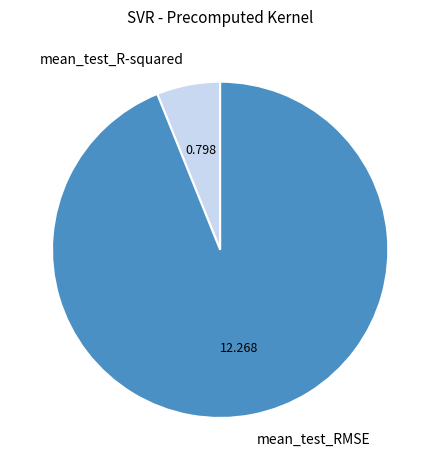

Rank the categories by value from highest to lowest.

mean_test_RMSE, mean_test_R-squared